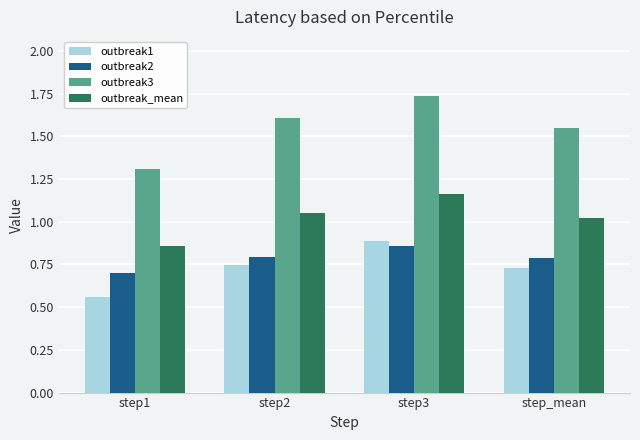

At which category does the chart reach its minimum across all series?

step1